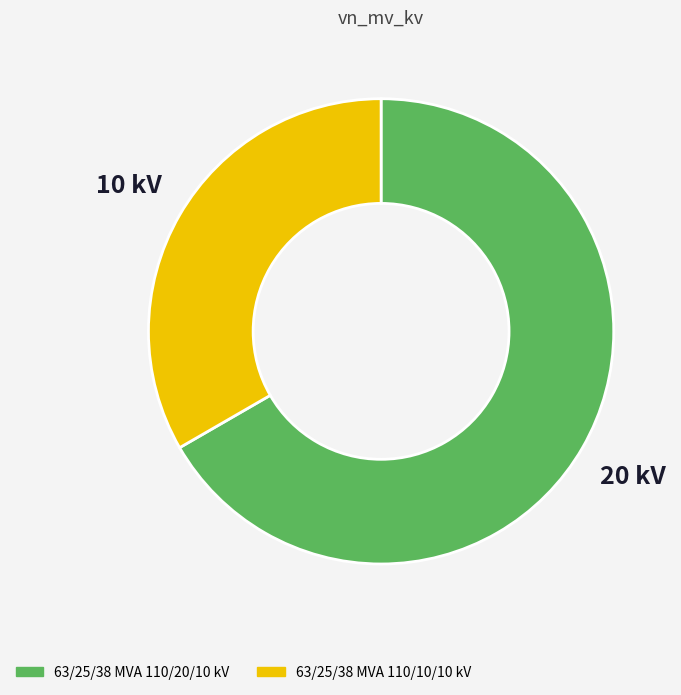

How many slices are in this pie chart?

2